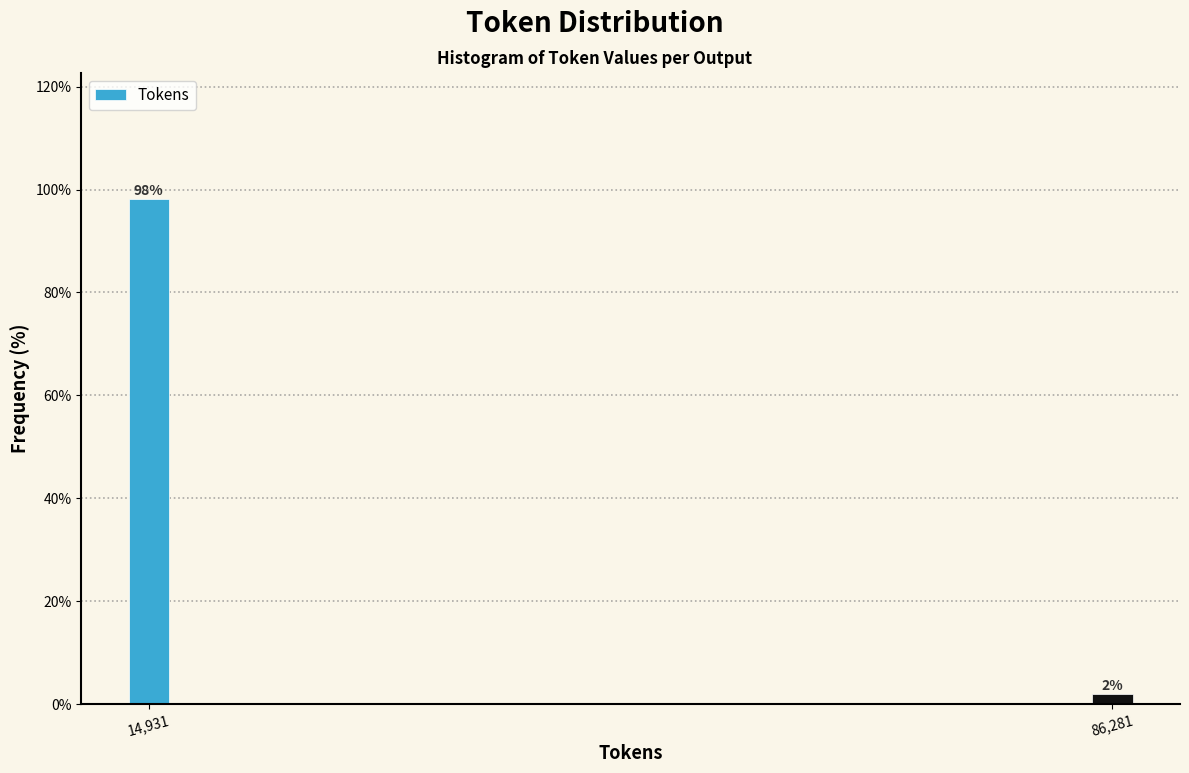

What position from the right is 14,931?

2